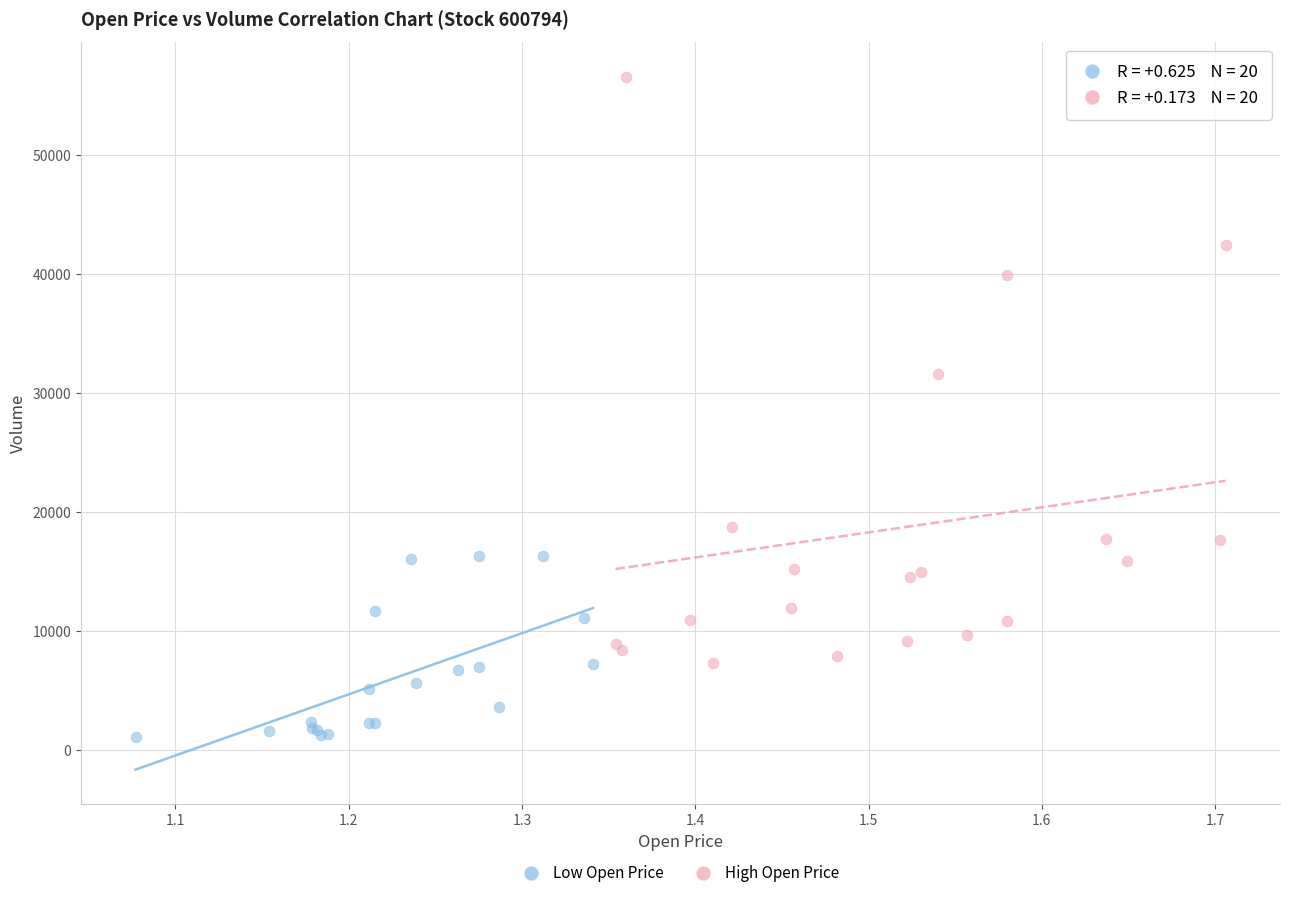

Which series has the largest Y range (max minus min)?

High Open Price